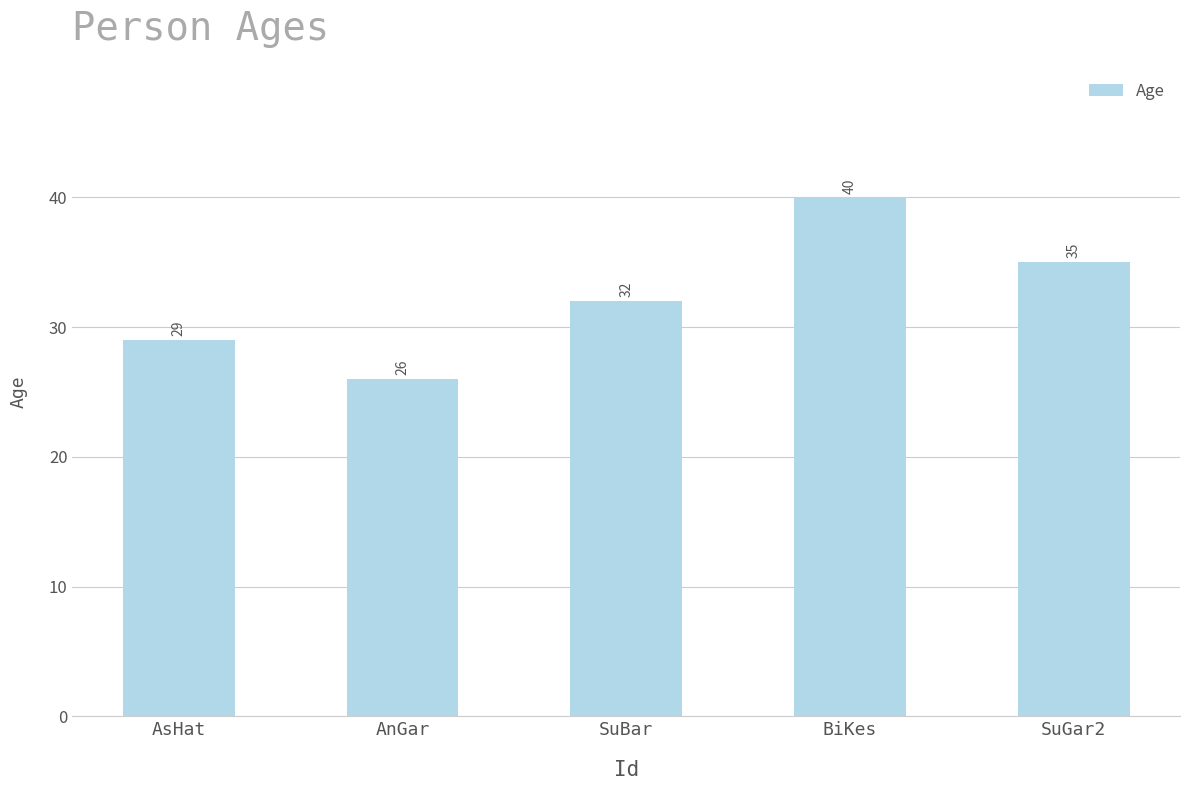

Are the bars horizontal?

No